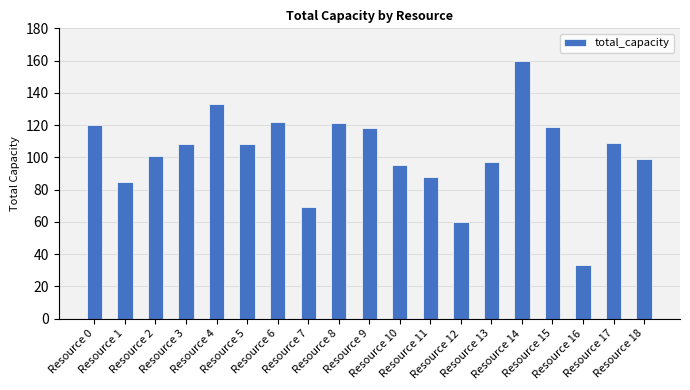

Approximately how many times larger is the value at Resource 2 compared to Resource 8?

0.8